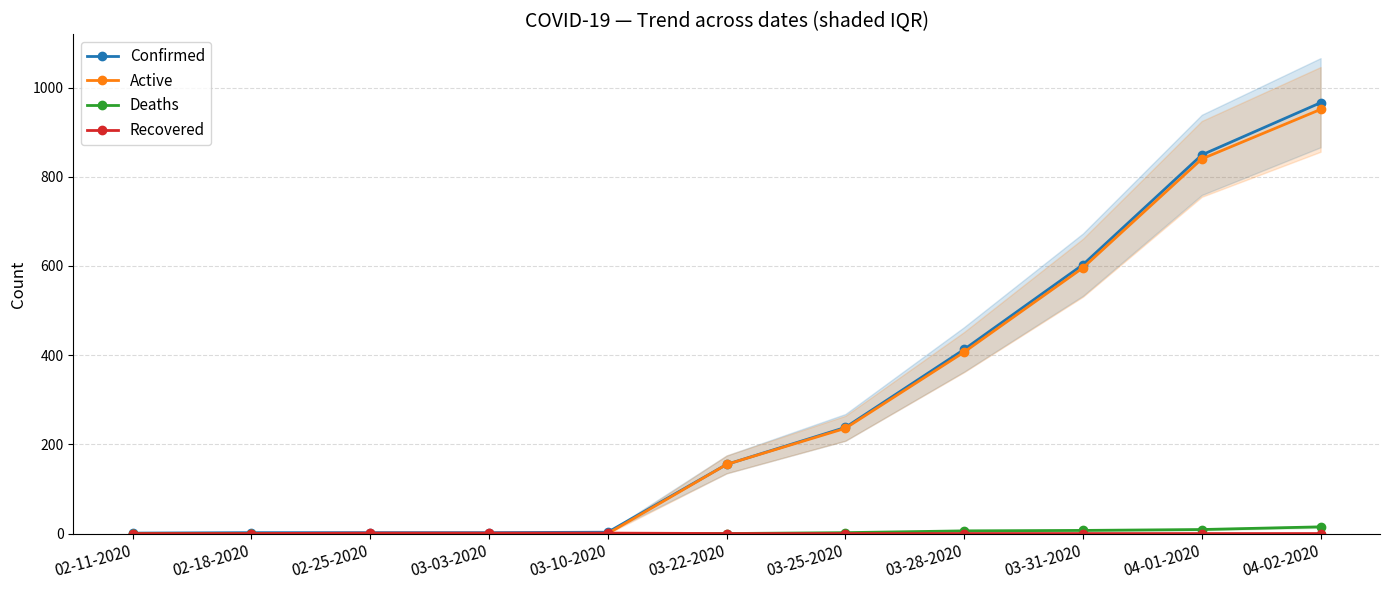

Which series changed the most between 02-18-2020 and 02-25-2020?

Recovered